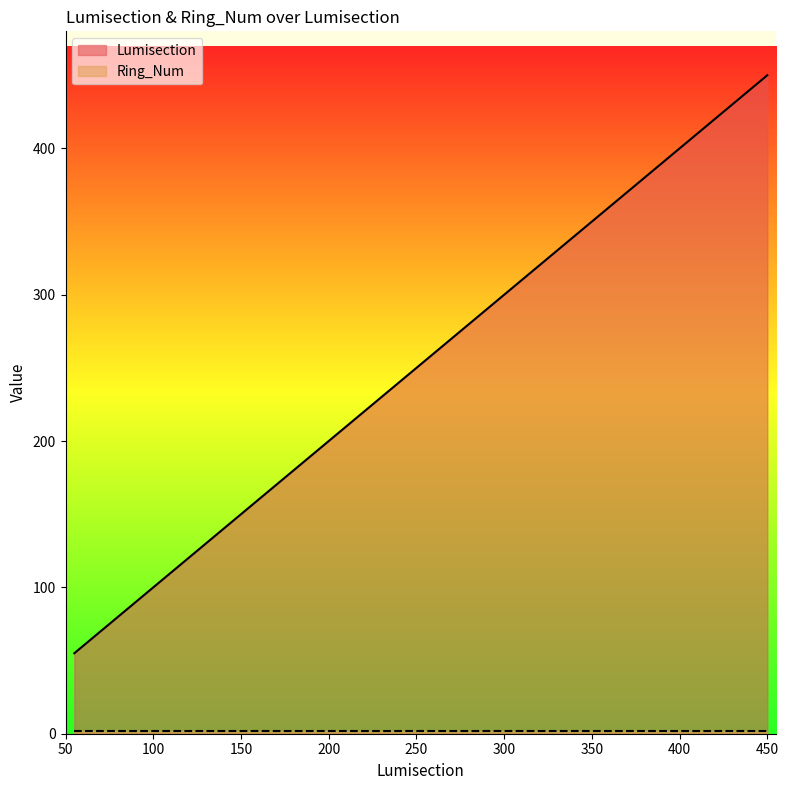

What is the sum of all values?

618